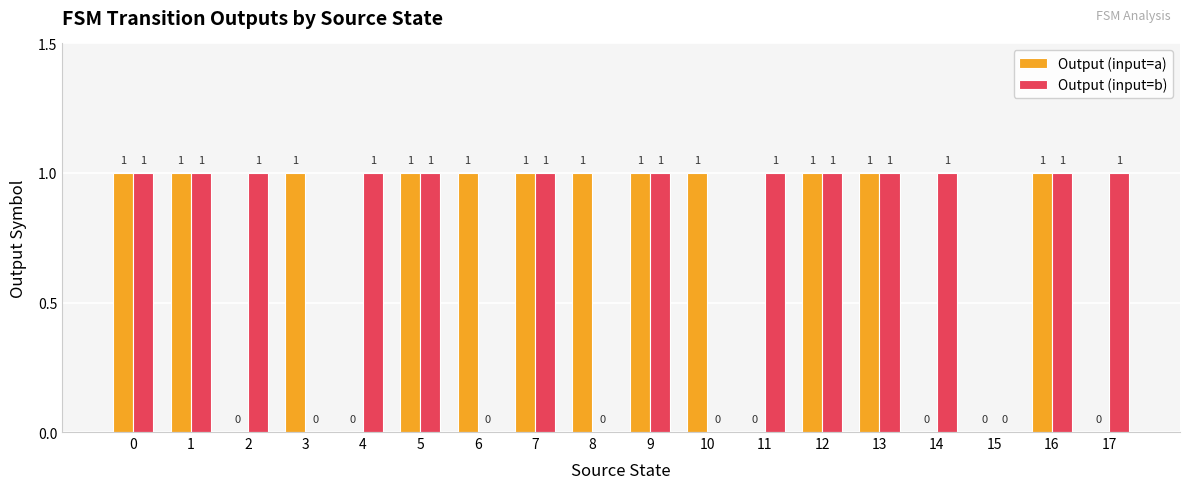

The value of Output (input=b) at 13 is 2. True or false?

False